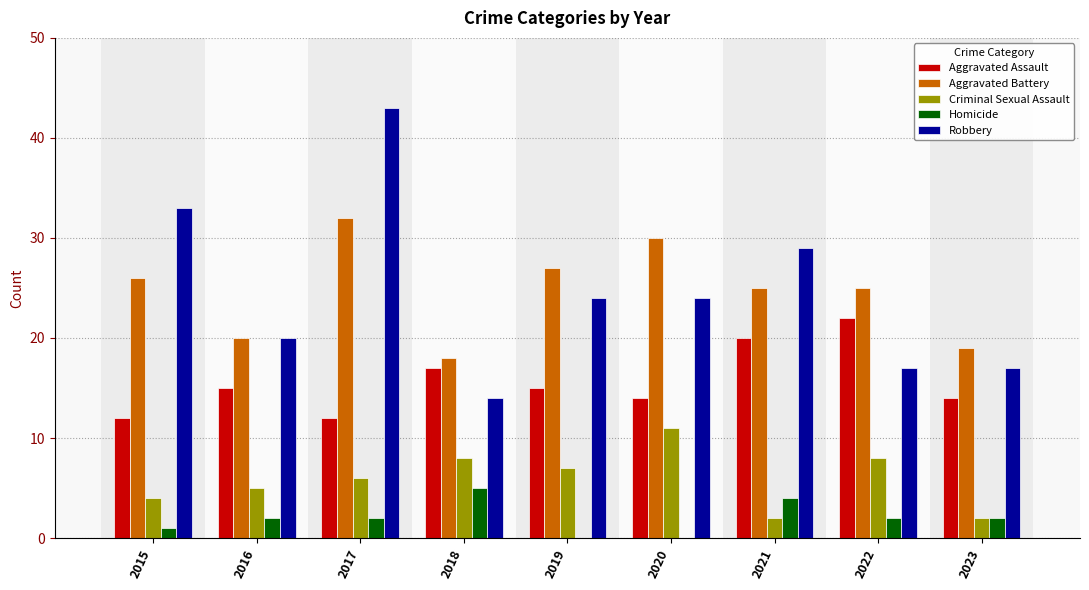

Does the chart contain stacked bars?

No